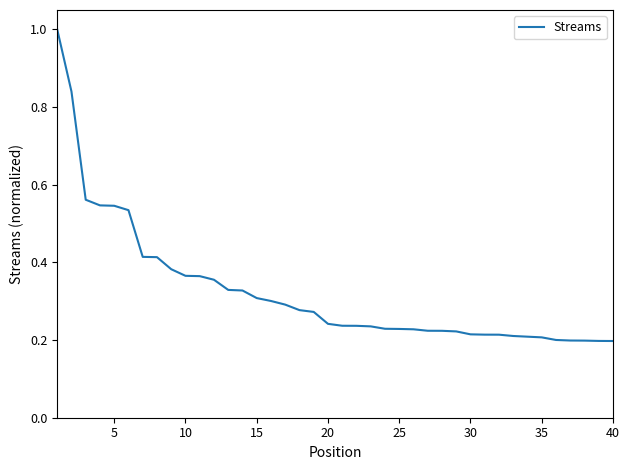

What is the sum of all values?

13.0